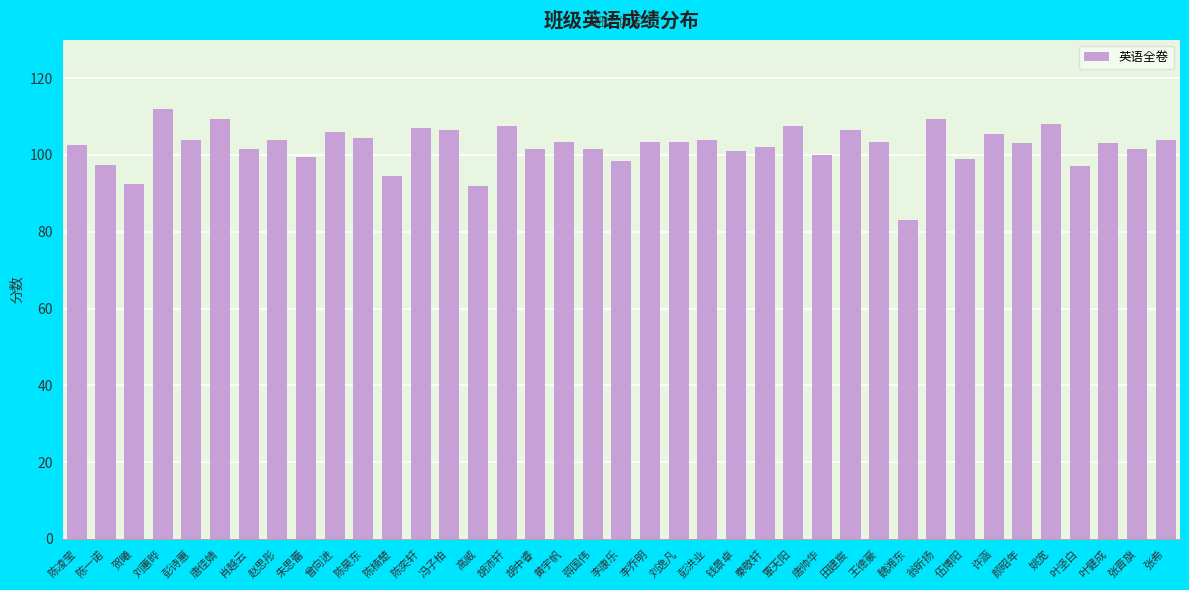

What is the value of the 17th bar from the left?

101.5